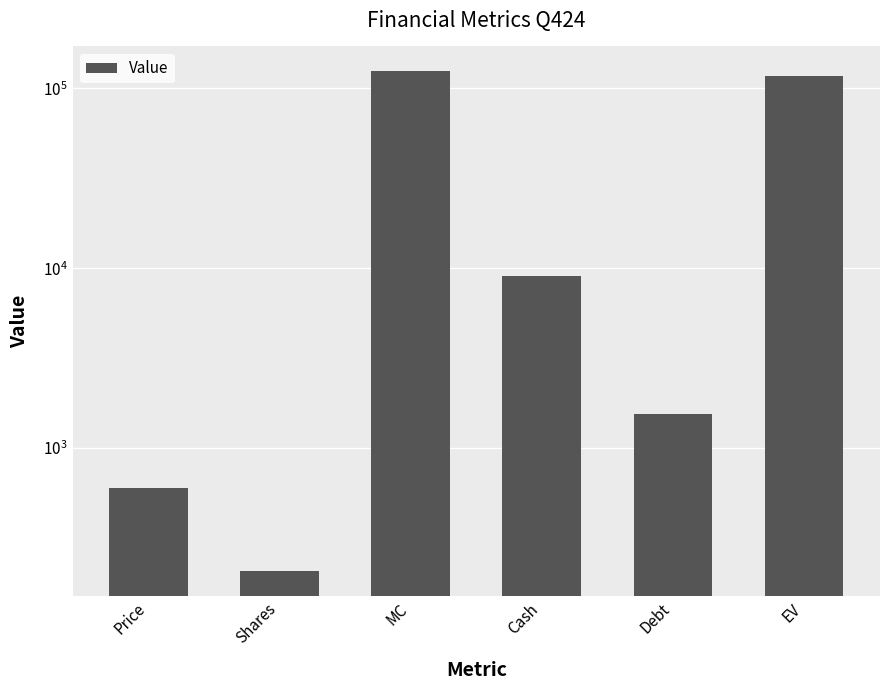

Rank the categories by value from lowest to highest.

Shares, Price, Debt, Cash, EV, MC